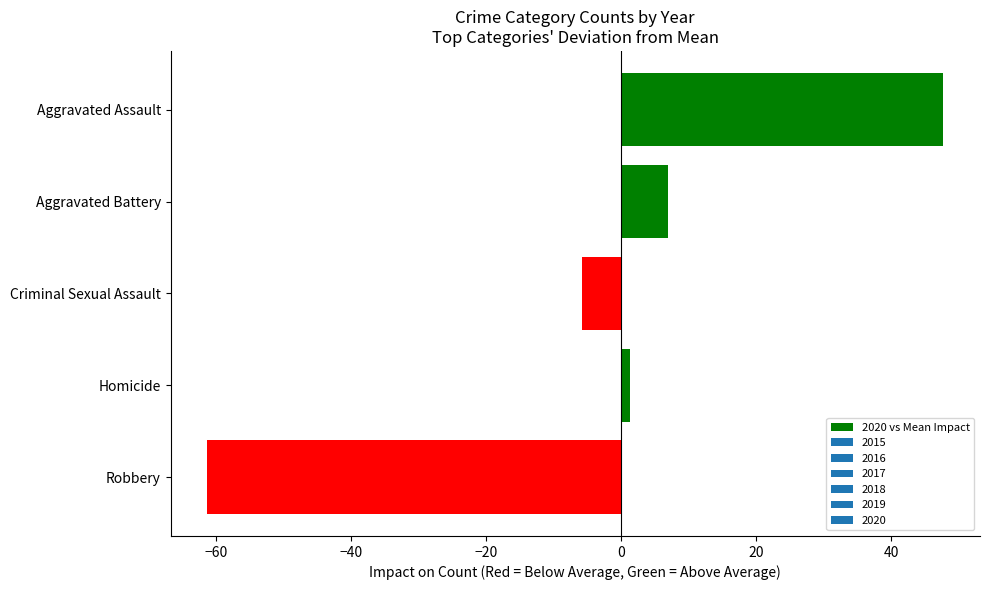

List the labels in order of value, smallest first.

Robbery, Criminal Sexual Assault, Homicide, Aggravated Battery, Aggravated Assault